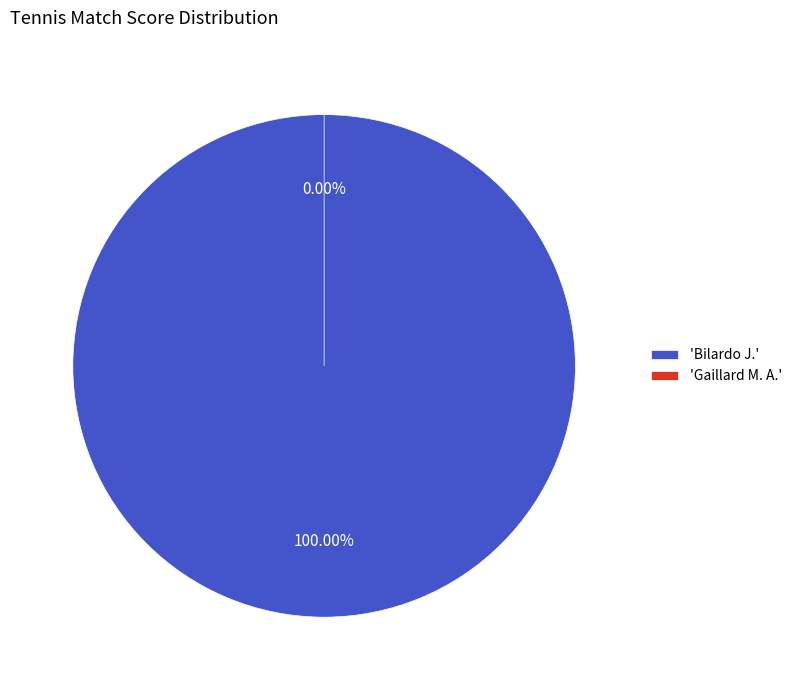

What is the total percentage of Gaillard M. A. and Bilardo J.?

100.0%